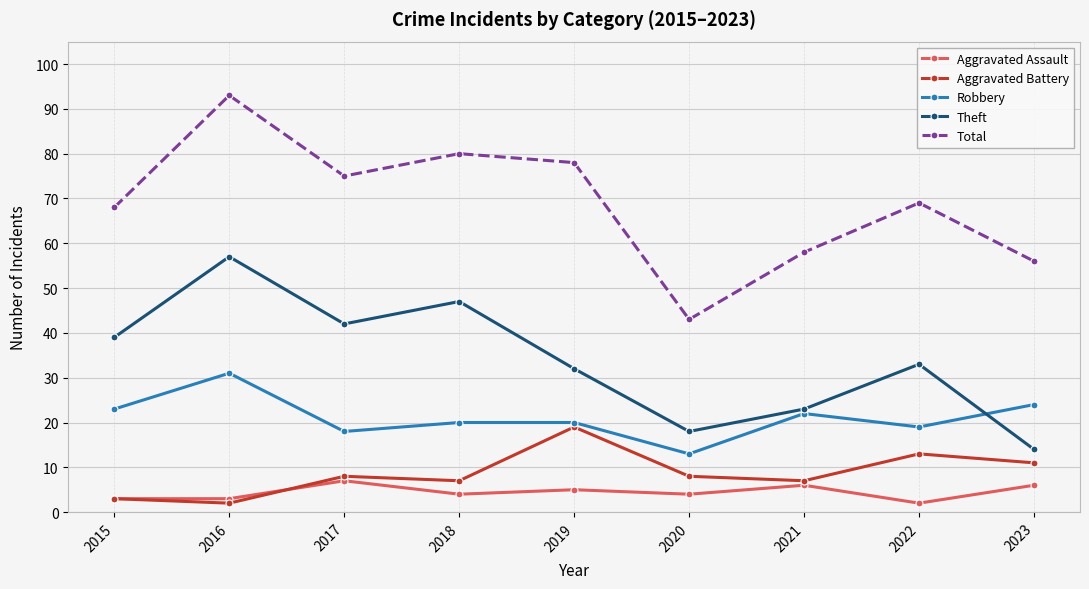

After their last crossing, which series has the higher values: Robbery or Theft?

Robbery